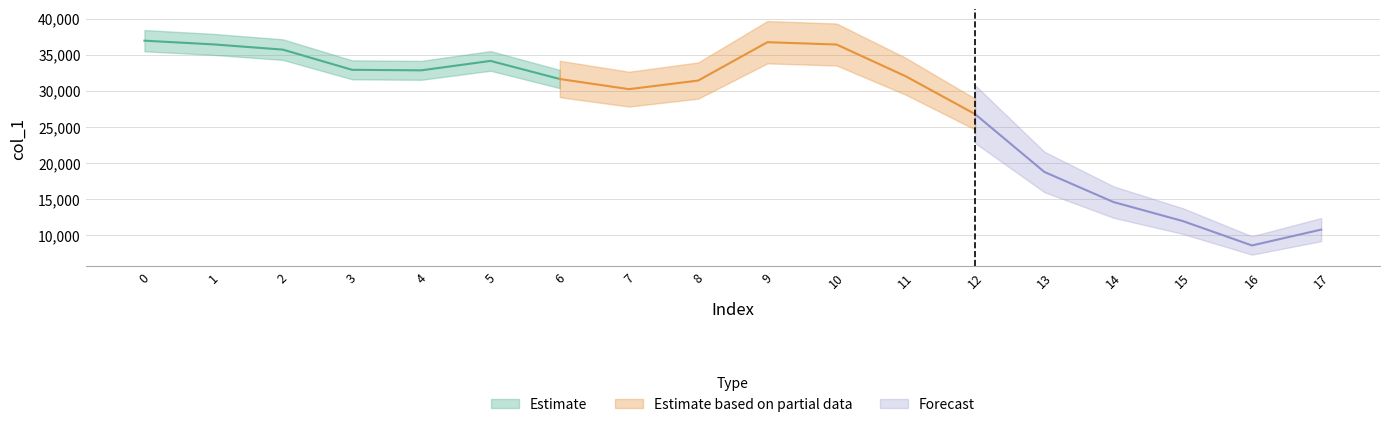

True or false: the data shows 3942 at 15.0.

False